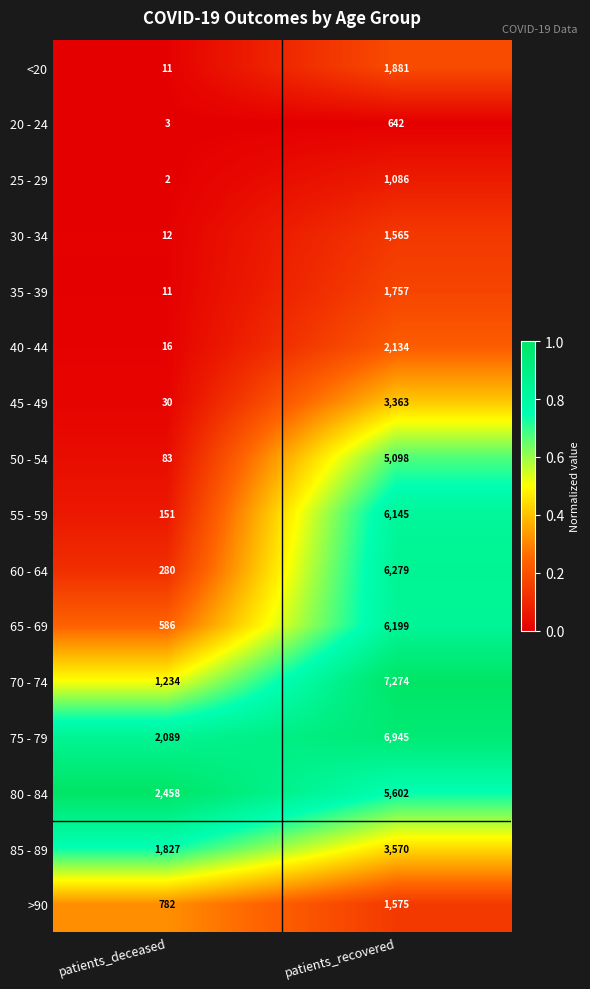

What is the greatest value displayed?

7274